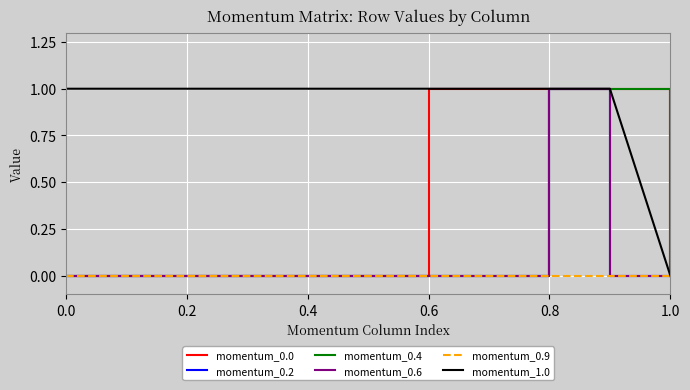

Does the chart display data point markers on the line(s)?

No